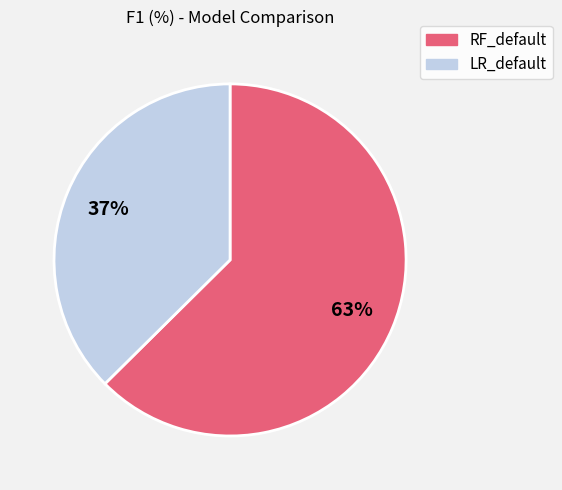

How many slices are in this pie chart?

2